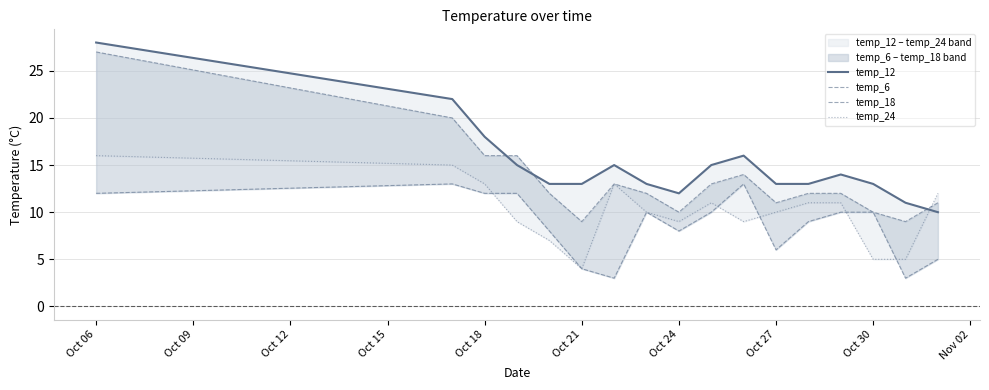

List the series in order of their peak value, lowest first.

temp_6, temp_24, temp_18, temp_12